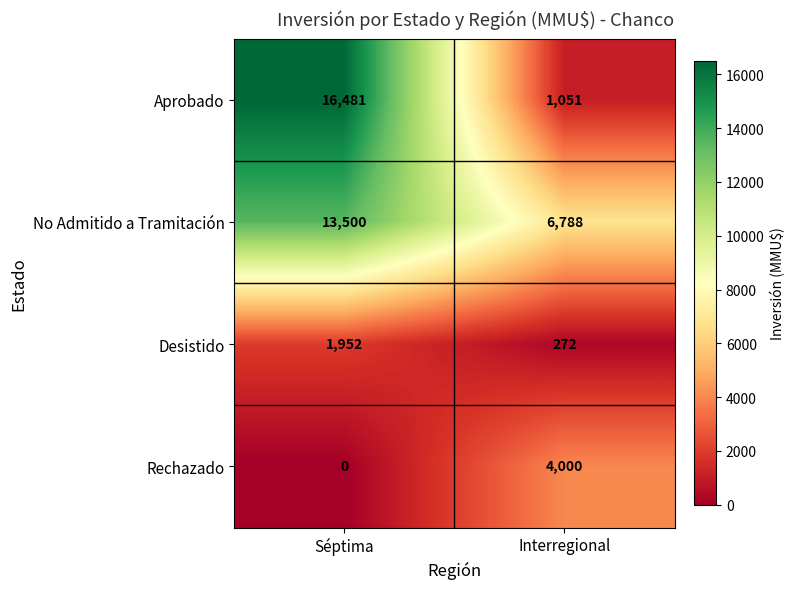

What is the difference between the highest and lowest values at Séptima?

16481